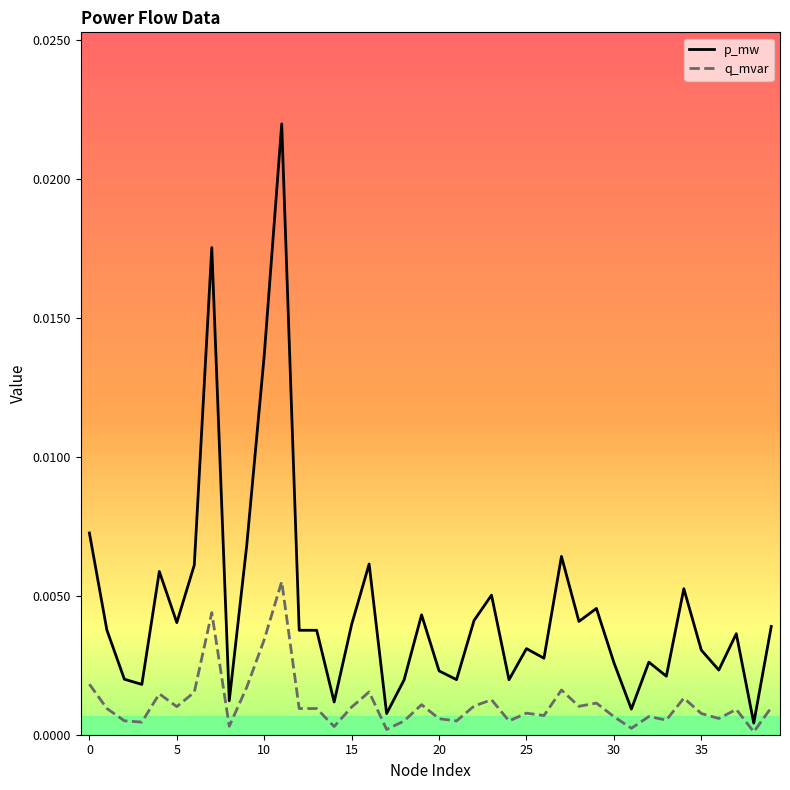

Which series has the largest total across all categories?

p_mw